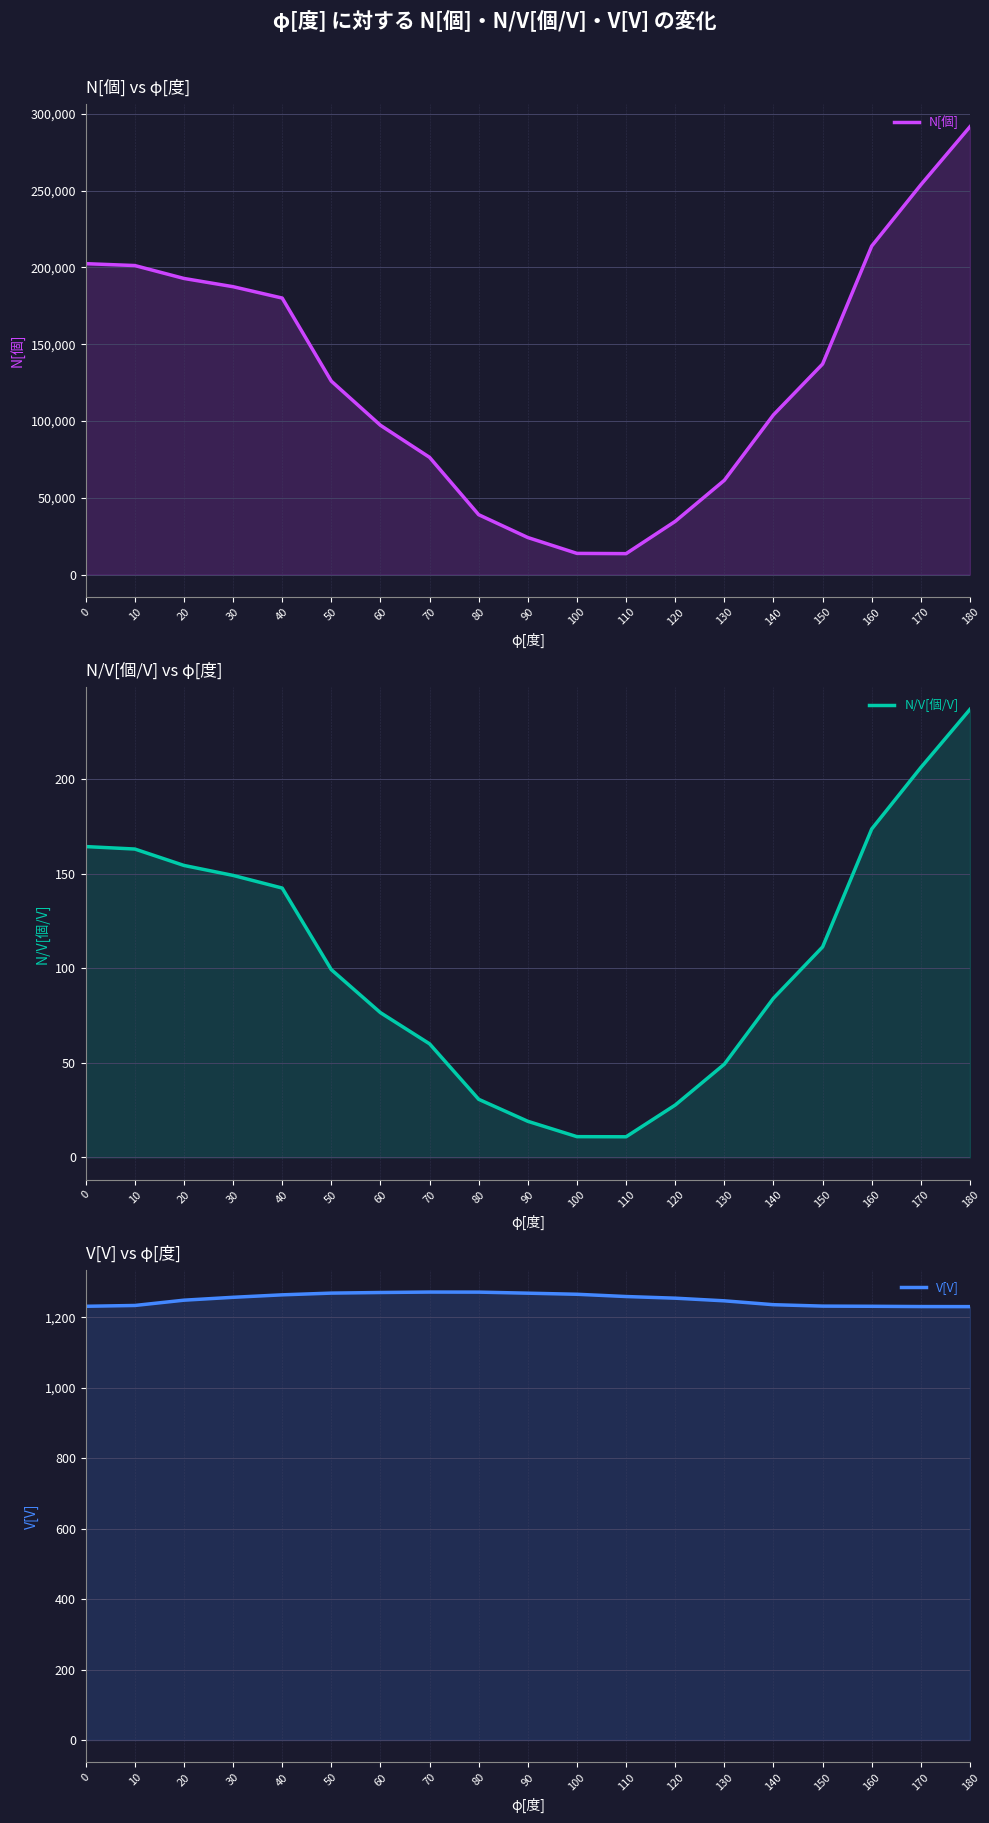

True or false: N/V[個/V] has more than 2 points higher than both neighbors.

False